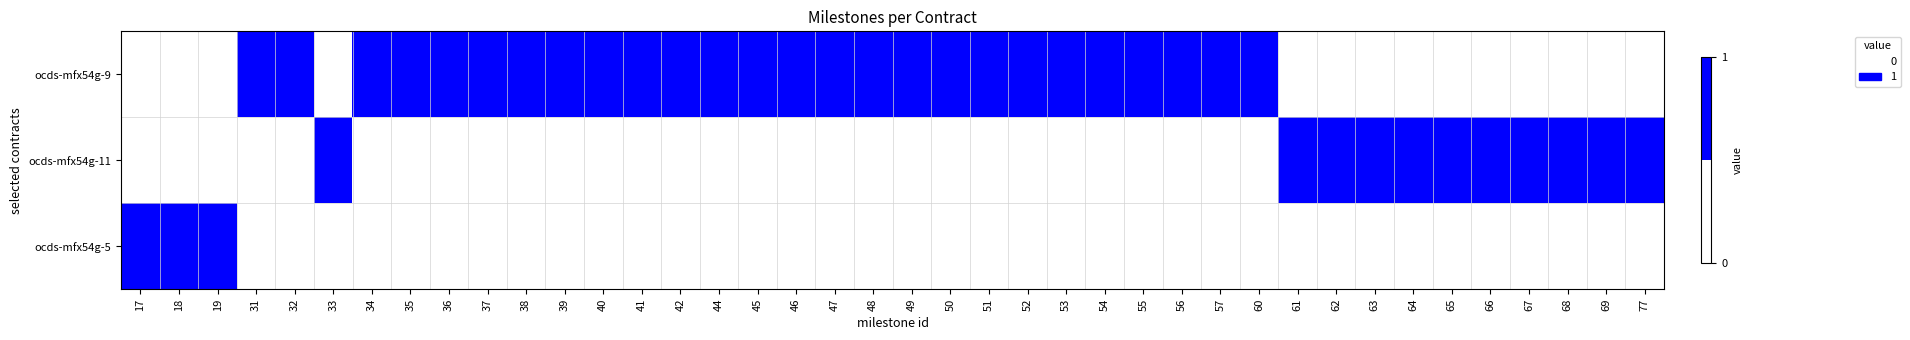

What is the total value across all series at 54?

1